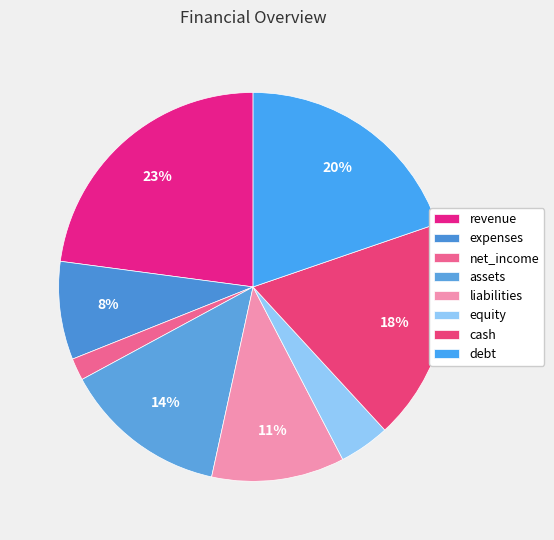

How much of the chart is everything except cash?

81.6%